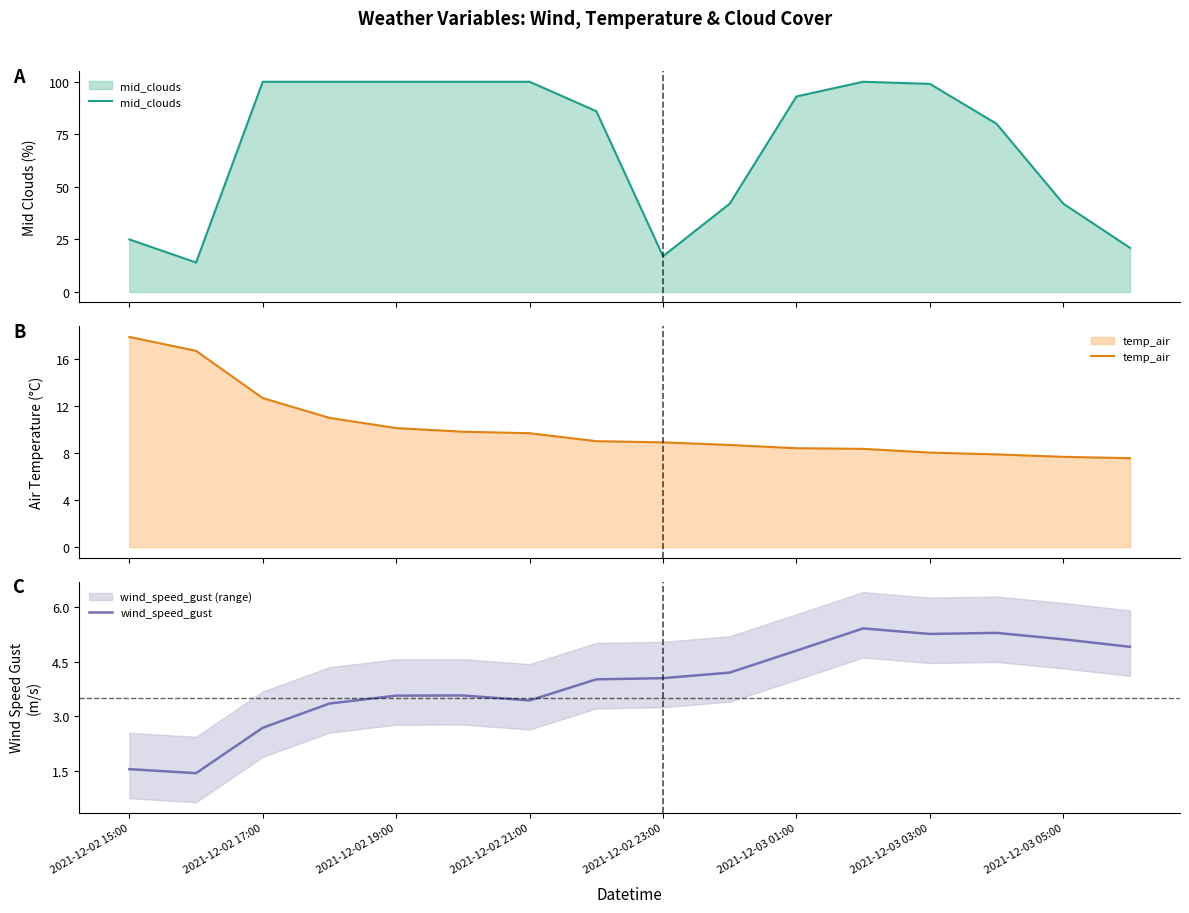

What is the maximum value for temp_air?

17.9